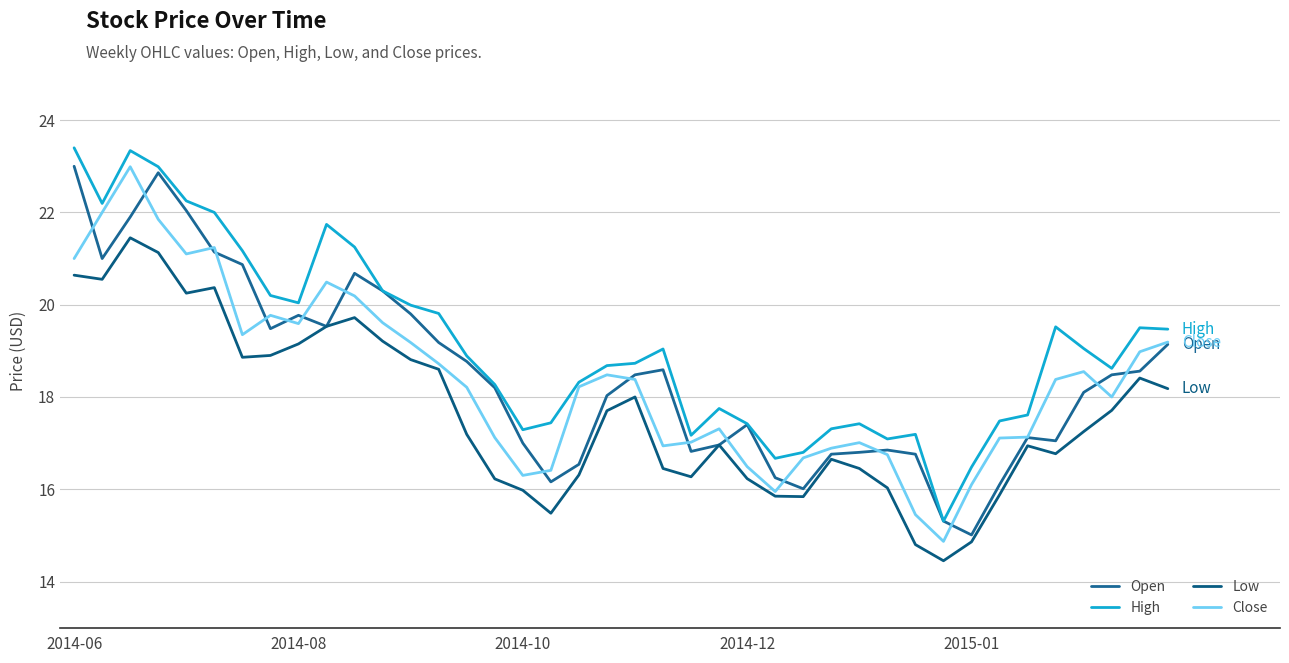

In Open, how many points are higher than both neighbors (excluding endpoints)?

7